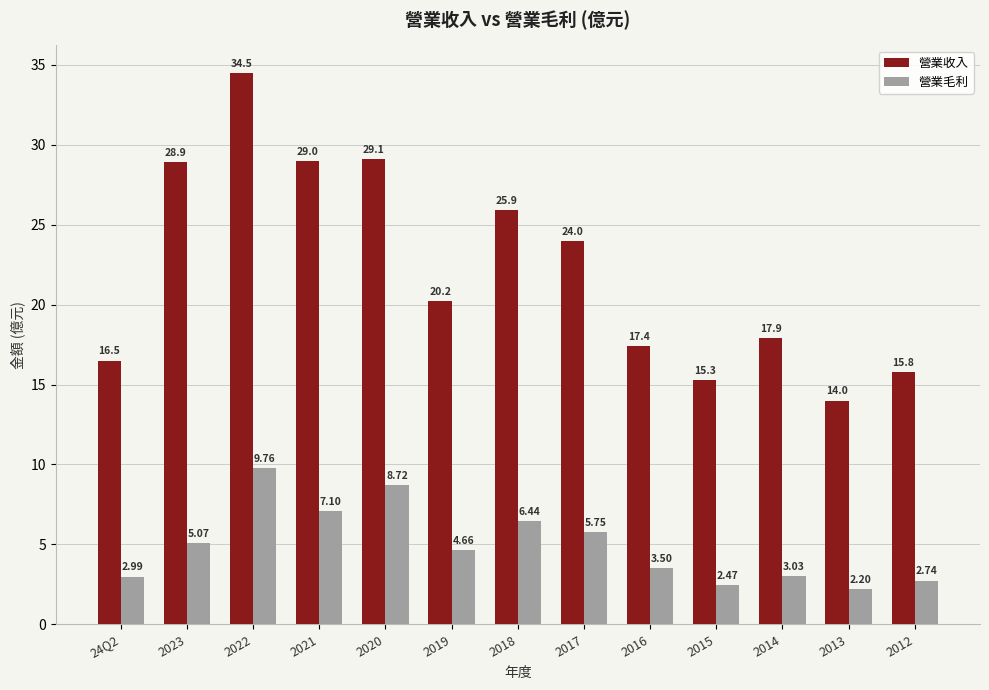

How many bars are there in total?

26